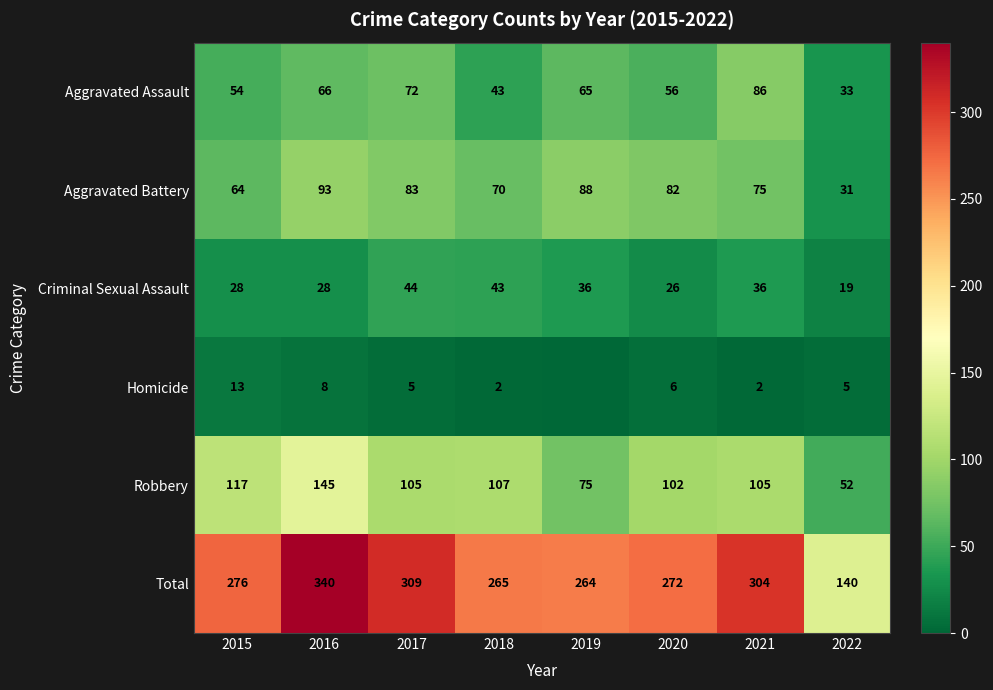

What is the difference between the maximum and minimum values in the Aggravated Assault series?

53